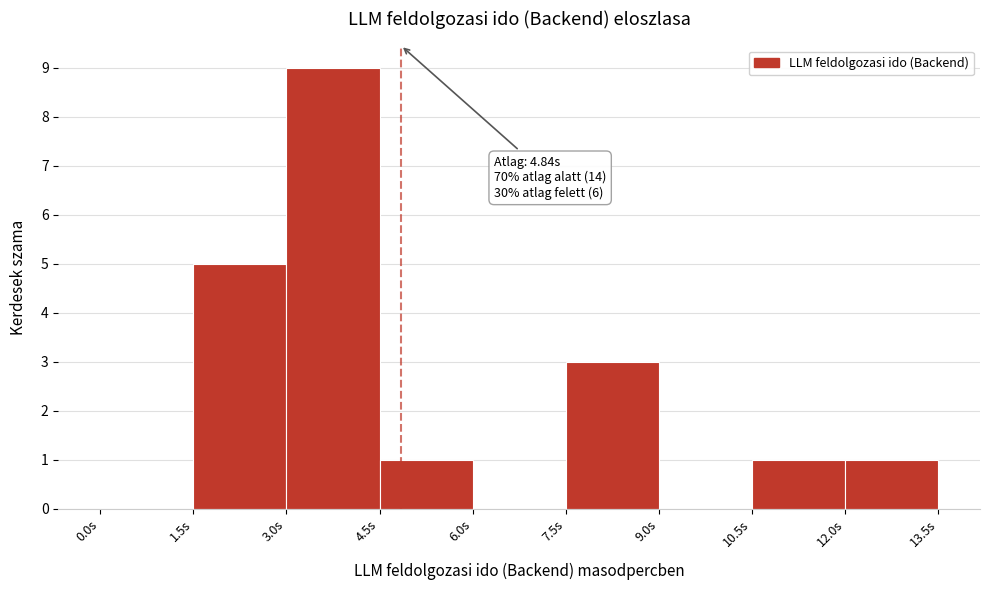

Which range on the x-axis has the tallest bar?

3.0 to 4.5